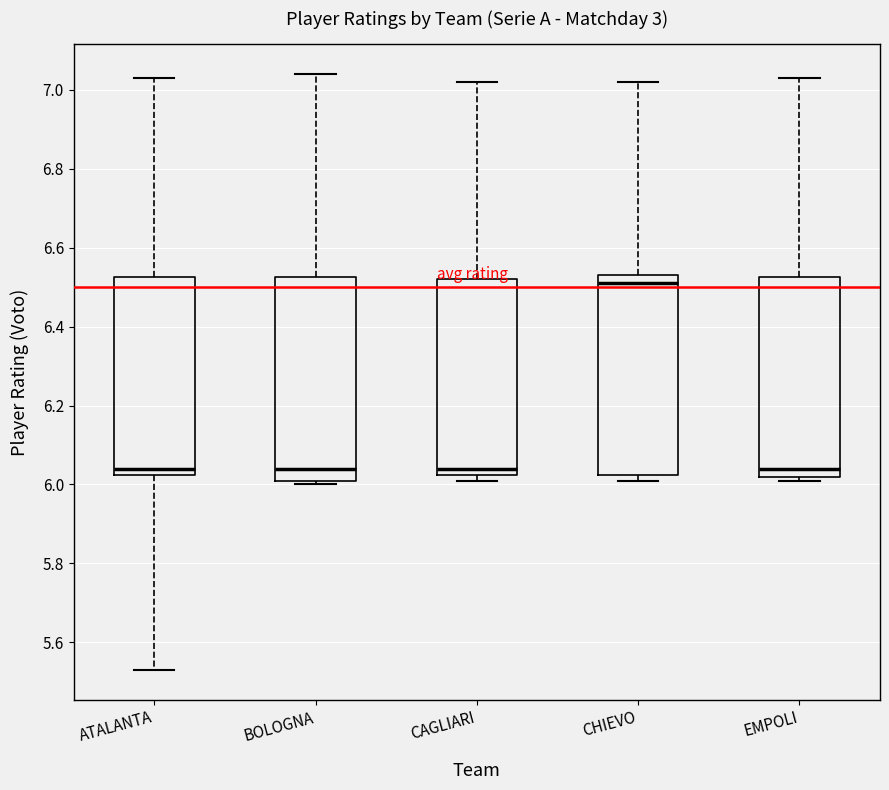

Reading left to right, transcribe this box plot: for each box, give where its median line is, the range the box spans, and where its two whiskers end, as read against the y-axis. The values are not printed on the chart, so give them approximately, as read against the axis.

ATALANTA: median 6.04, box 6.02 to 6.52, whiskers 5.54 to 7.04
BOLOGNA: median 6.04, box 6.02 to 6.52, whiskers 6.00 to 7.04
CAGLIARI: median 6.04, box 6.02 to 6.52, whiskers 6.02 (just below the box's lower edge) to 7.02
CHIEVO: median 6.52, box 6.02 to 6.54, whiskers 6.02 (just below the box's lower edge) to 7.02
EMPOLI: median 6.04, box 6.02 to 6.52, whiskers 6.02 (just below the box's lower edge) to 7.04